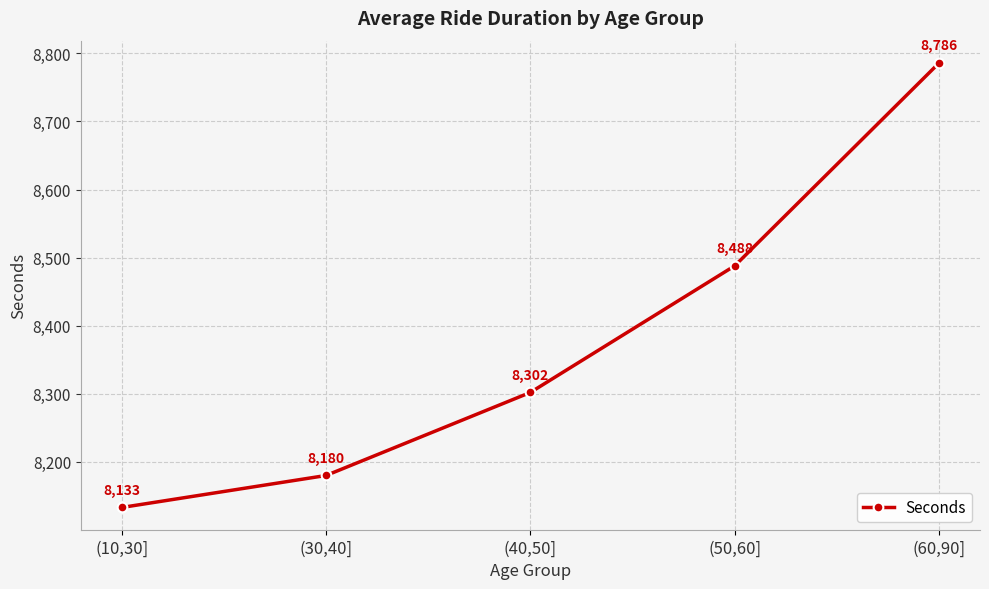

Which label corresponds to the largest value in the chart?

(60,90]